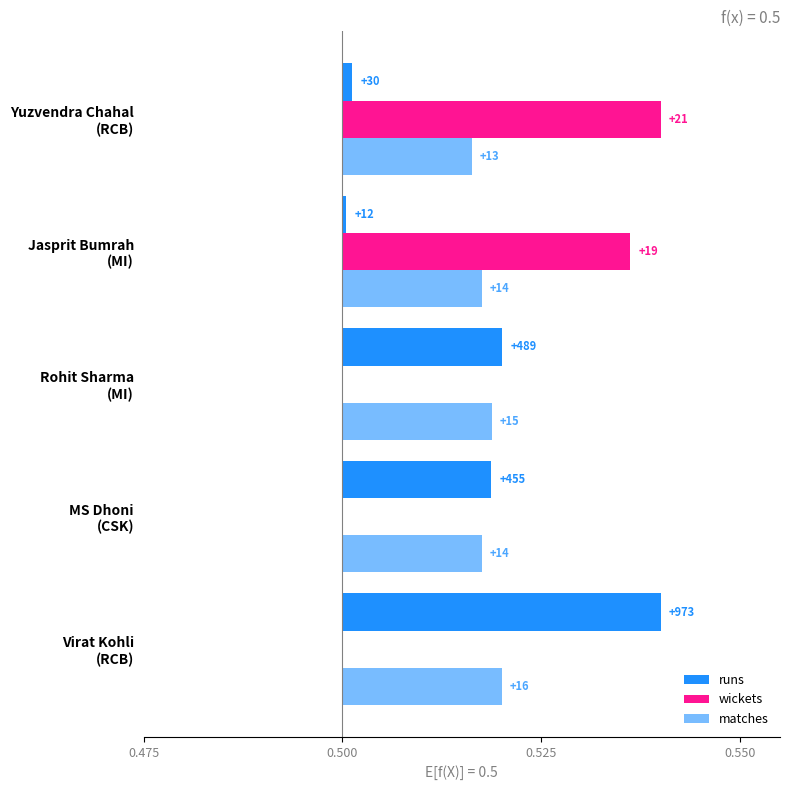

At how many categories does at least one series exceed 0?

5